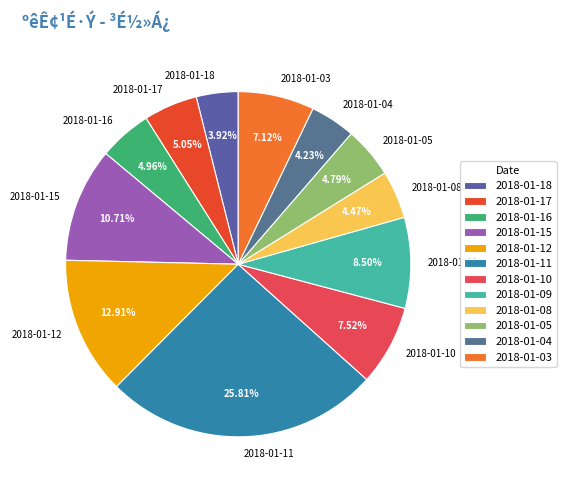

Which has a higher value, 2018-01-15 or 2018-01-11?

2018-01-11